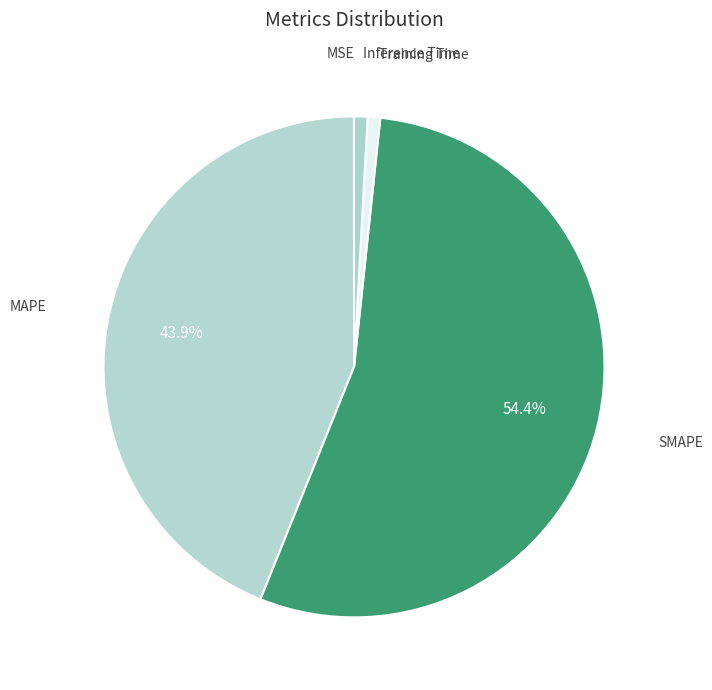

Which slice represents more than half of the pie?

SMAPE